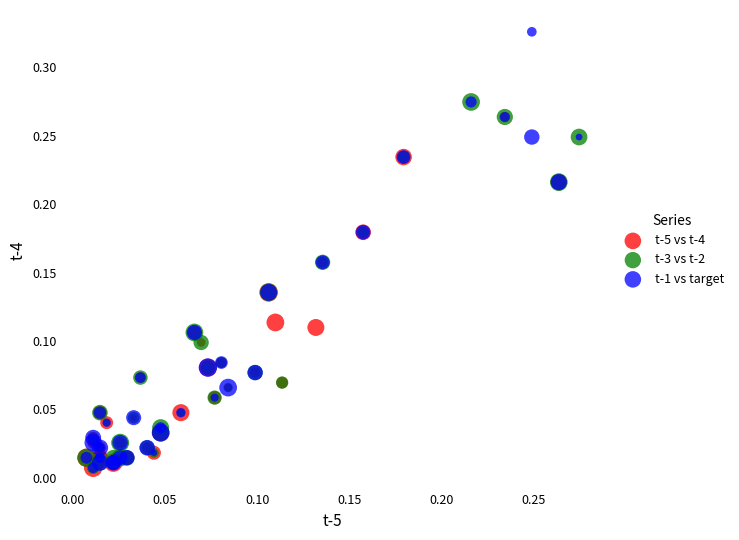

Which series has the widest spread of Y values?

t-1 vs target